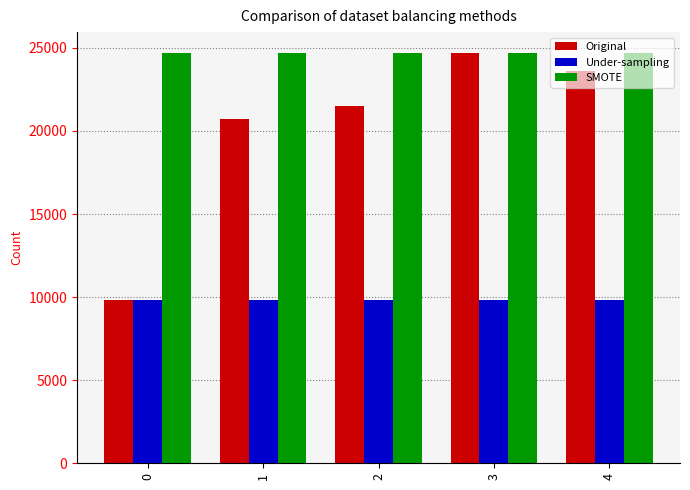

Reading left to right, list all the values displayed in this chart.

Original: 0=9826	1=20709	2=21483	3=24716	4=23627
Under-sampling: 0=9826	1=9826	2=9826	3=9826	4=9826
SMOTE: 0=24716	1=24716	2=24716	3=24716	4=24716